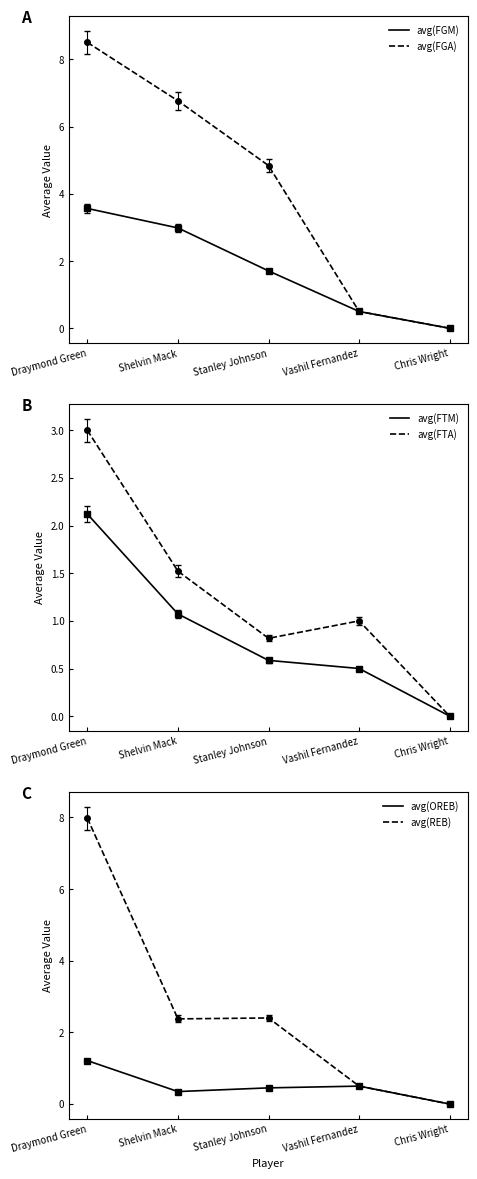

How many data points in avg(REB) are less than 2?

2